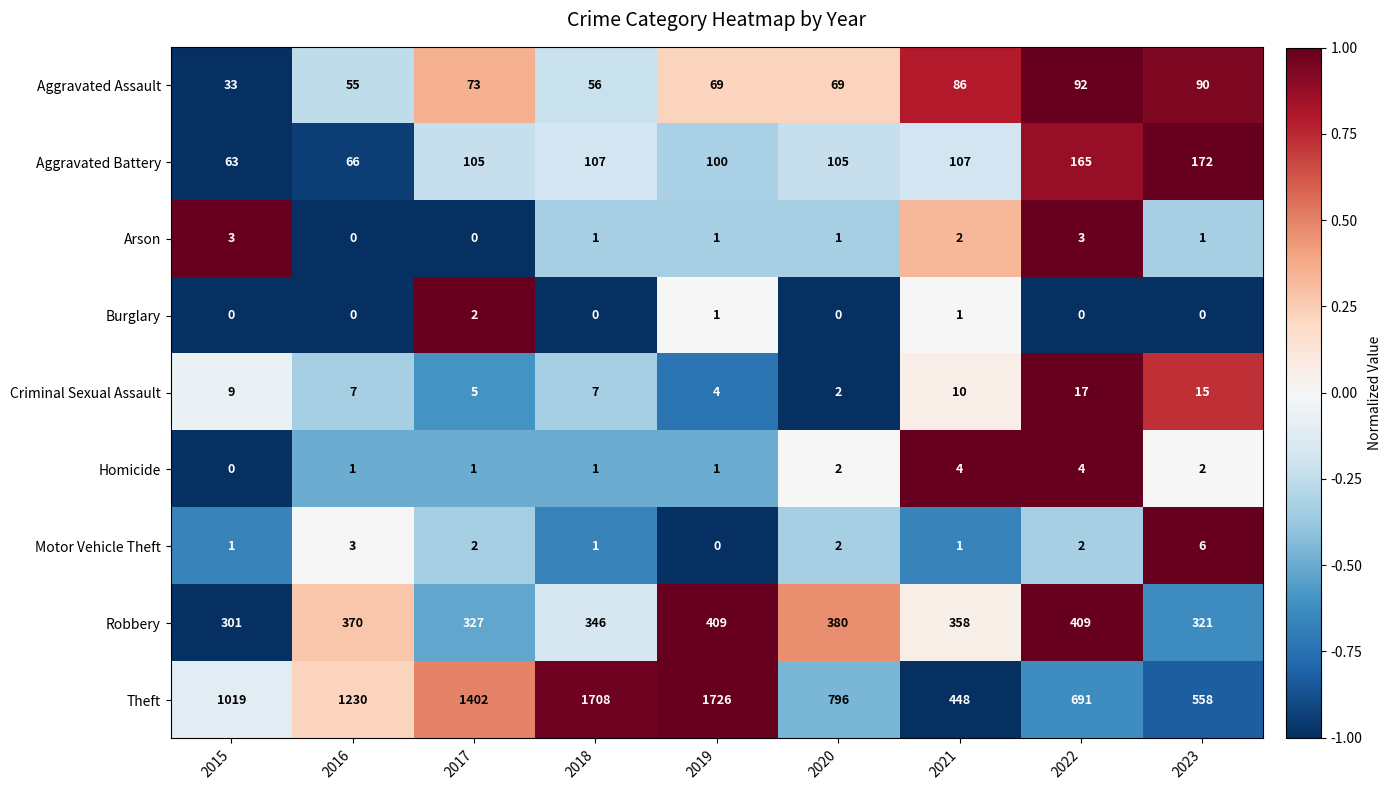

Where is Theft nearest to the value 1087?

2015